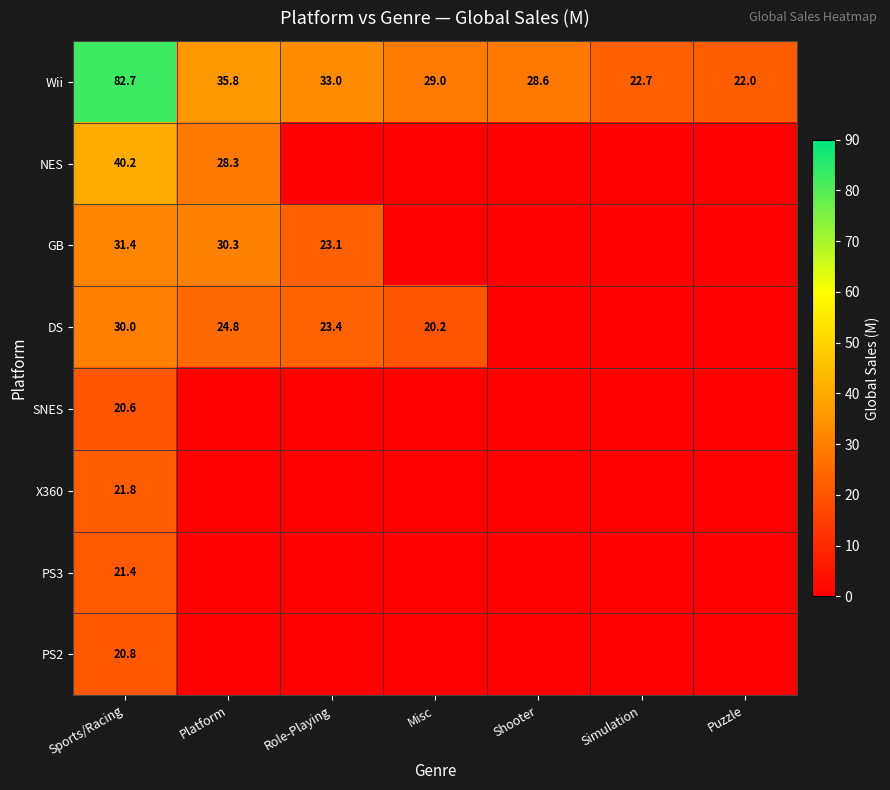

True or false: PS3 has a value of 13.6 at Sports/Racing.

False